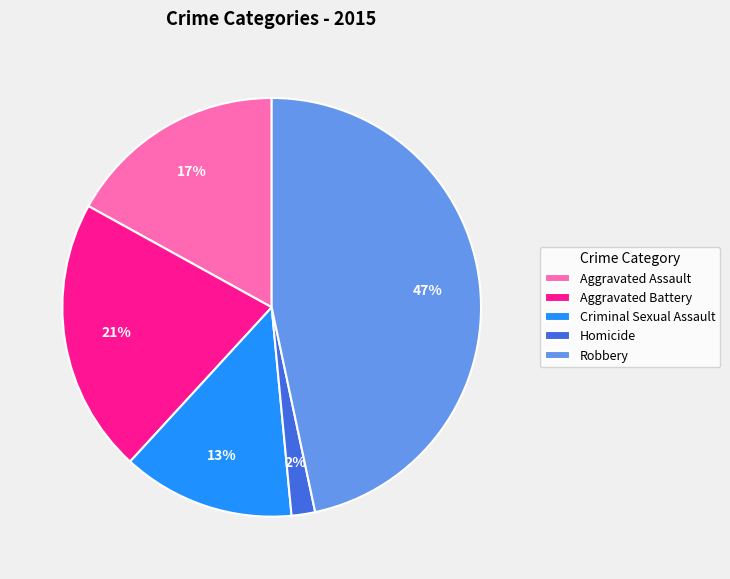

Is there a majority slice in this chart?

No